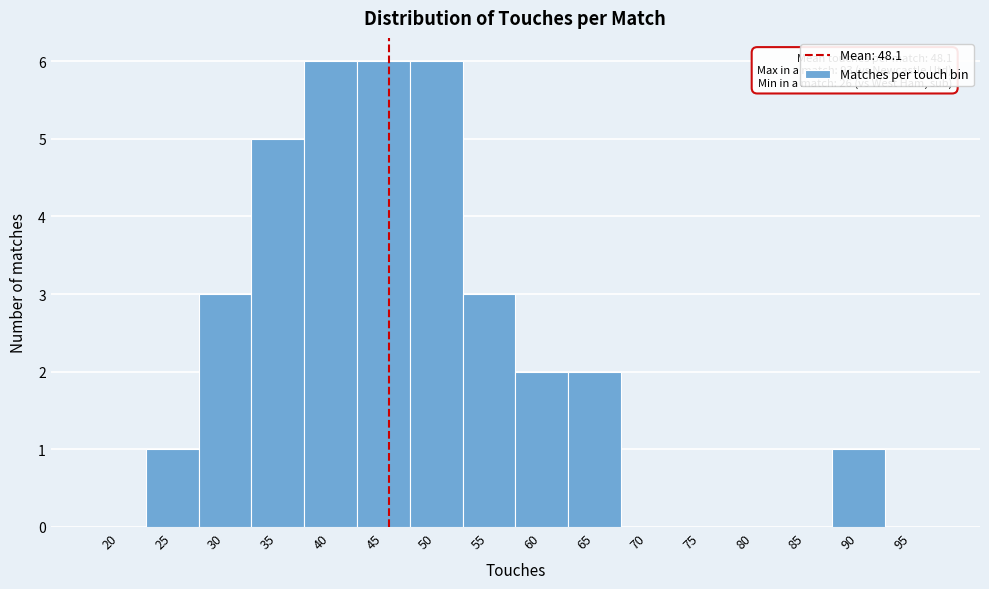

Reading right to left, what are all the values shown in this chart?

95=0	90=1	85=0	80=0	75=0	70=0	65=2	60=2	55=3	50=6	45=6	40=6	35=5	30=3	25=1	20=0